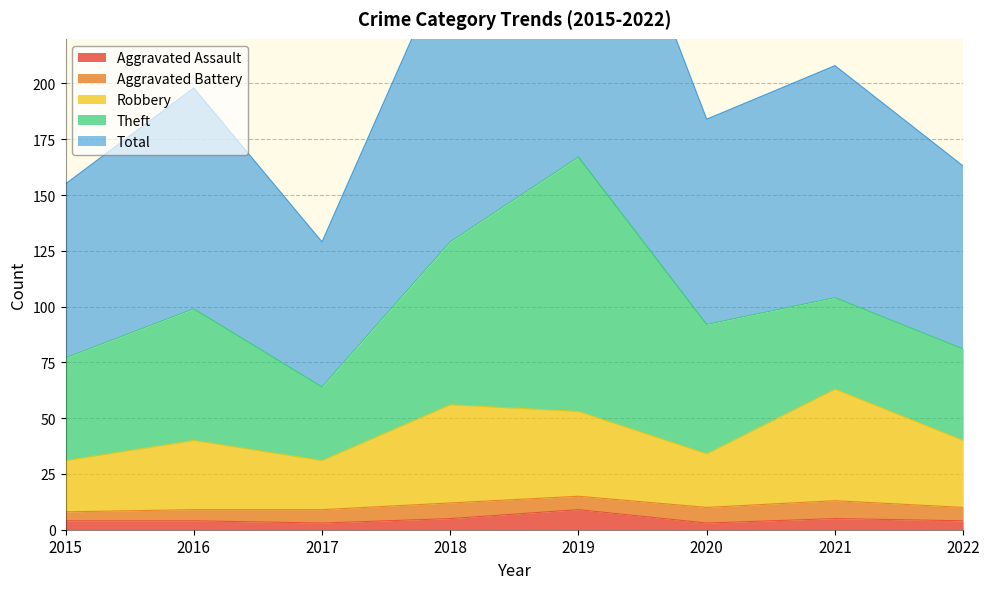

The value of Total at 2015 is 155. True or false?

True